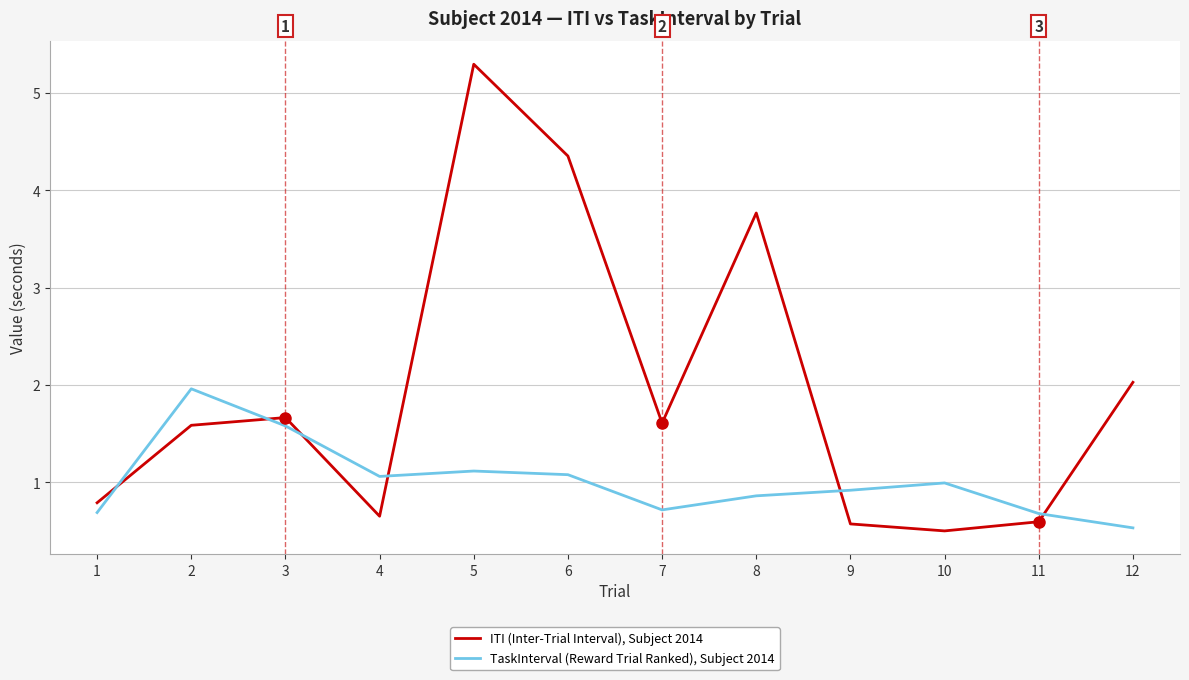

How many series are shown in this chart?

2